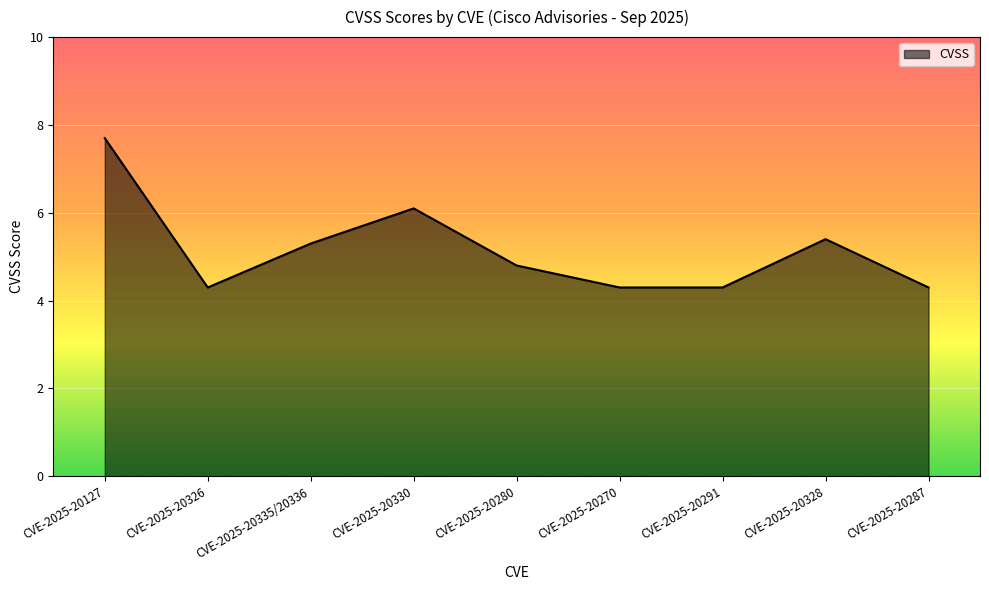

What is the ratio of the value at CVE-2025-20287 to the value at CVE-2025-20270?

1.0